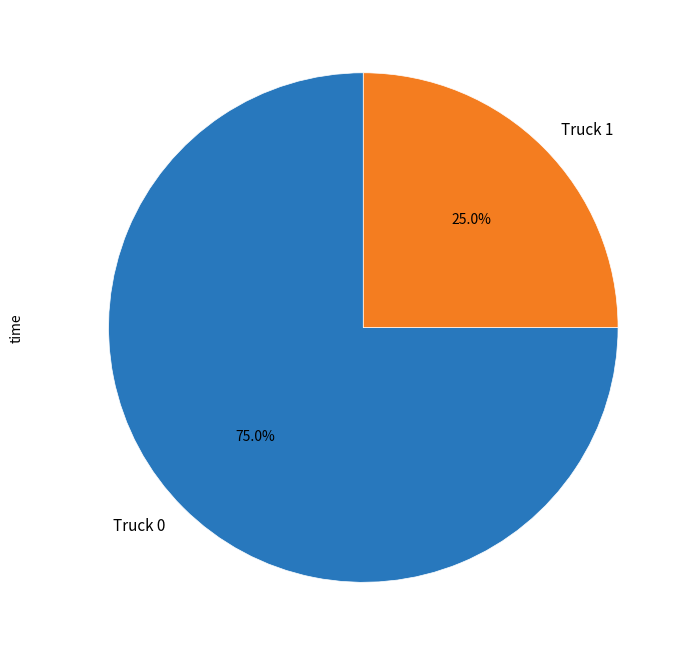

To the nearest percent, what is the average slice percentage?

50%